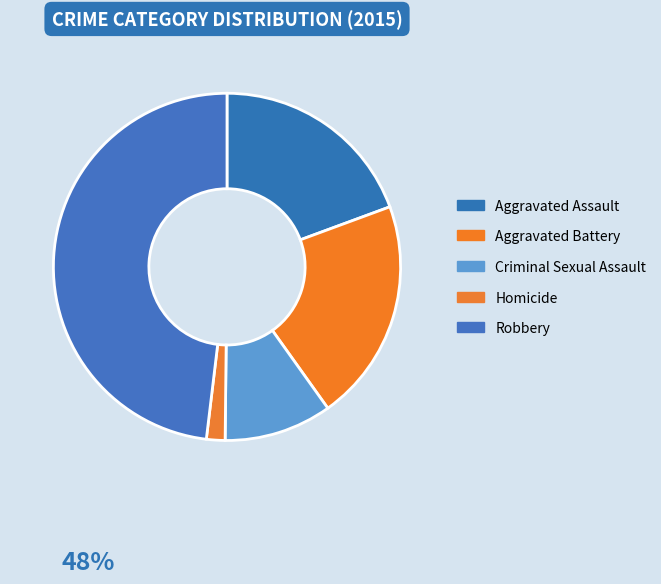

How many slices are in this pie chart?

5